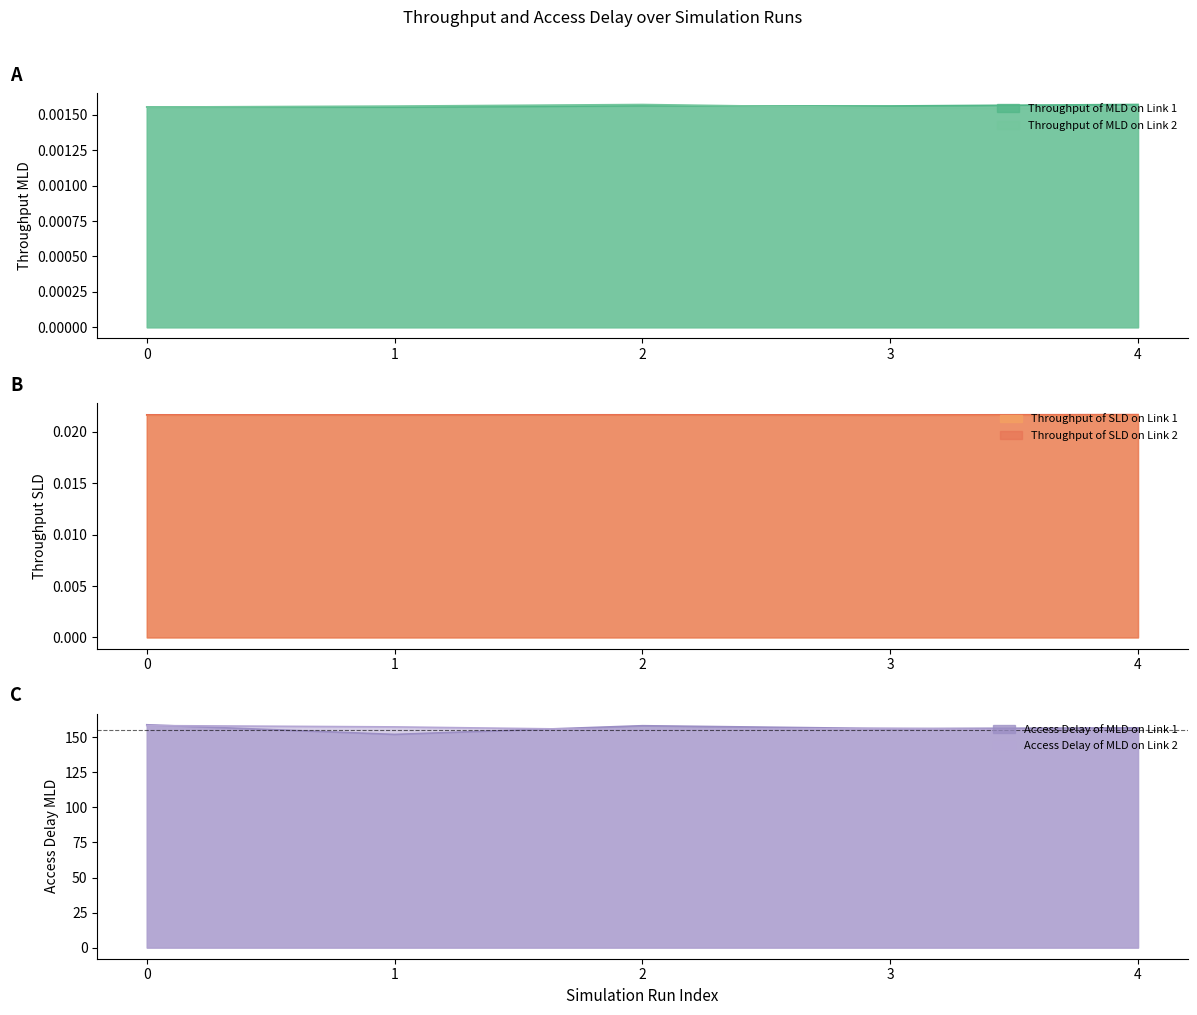

What are all the series names shown in the legend?

Throughput of MLD on Link 1, Throughput of MLD on Link 2, Throughput of SLD on Link 1, Throughput of SLD on Link 2, Access Delay of MLD on Link 1, Access Delay of MLD on Link 2